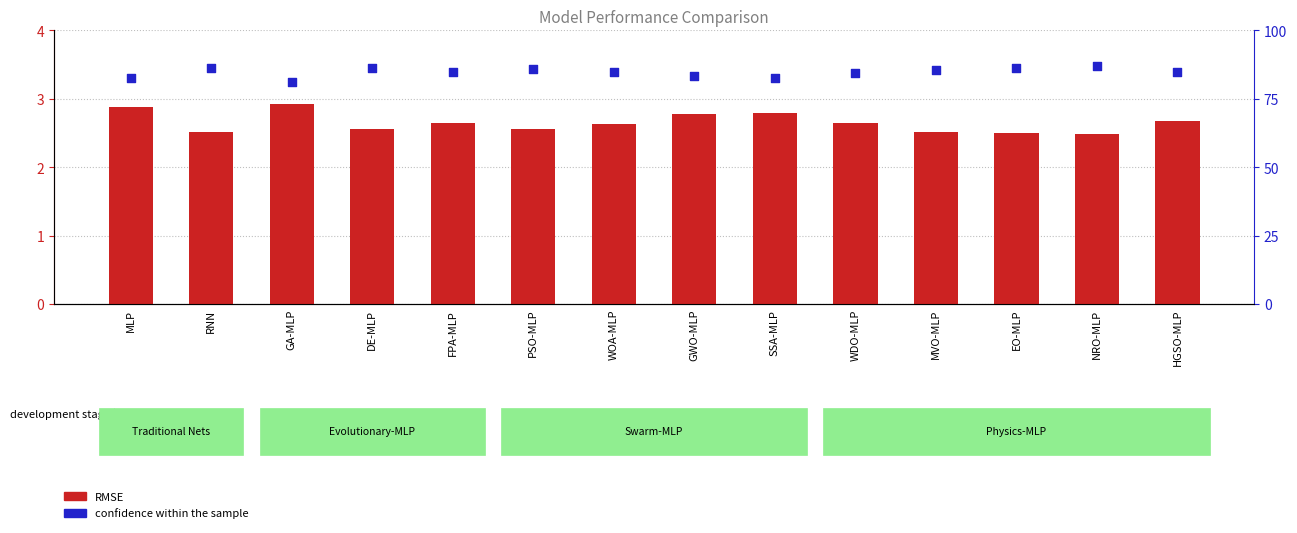

Which series has the widest spread of Y values?

Confidence (%)